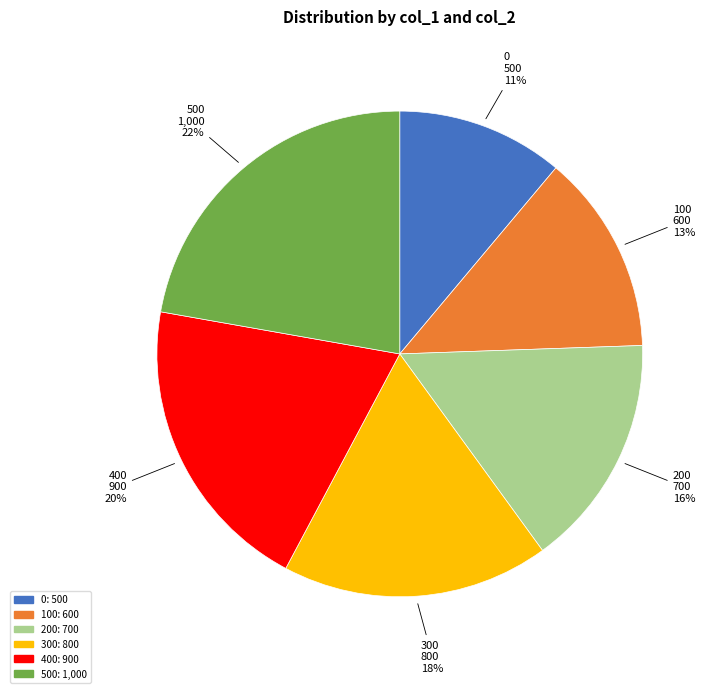

To the nearest percent, what is the difference between the largest and smallest slice percentages?

11%